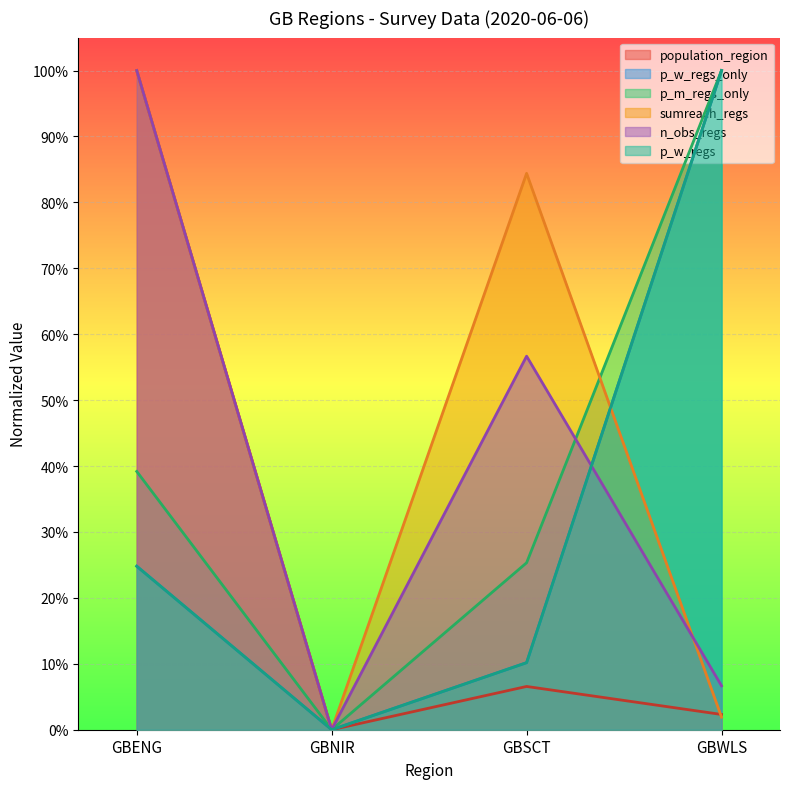

Which has a higher value, GBNIR or GBSCT?

GBSCT